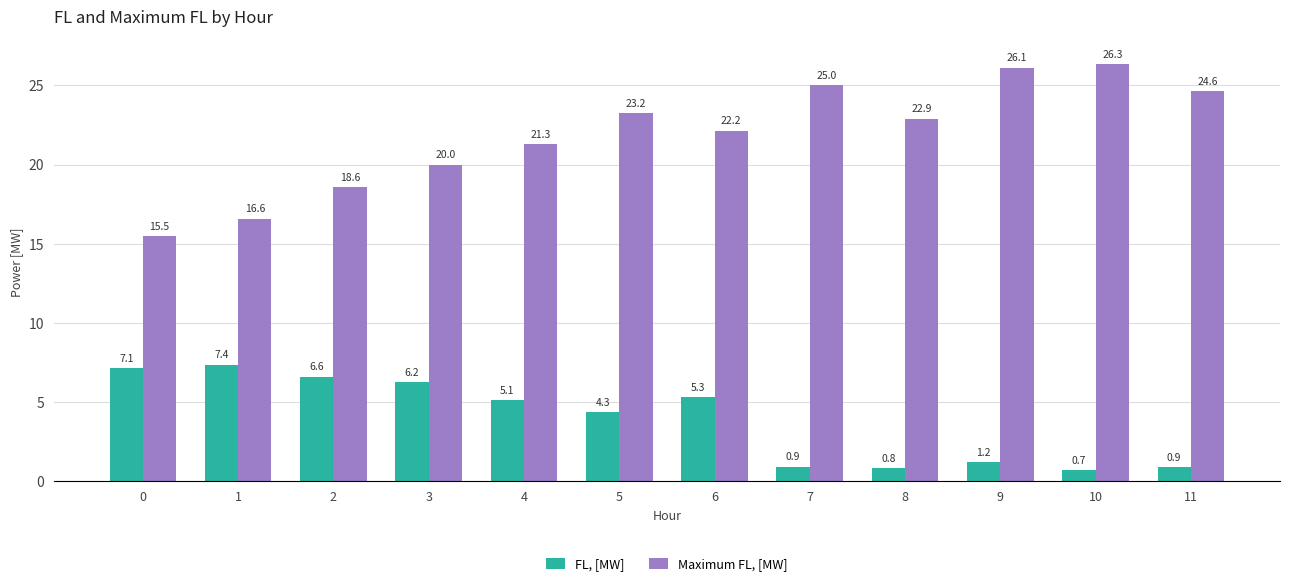

Does the chart contain any negative values?

No